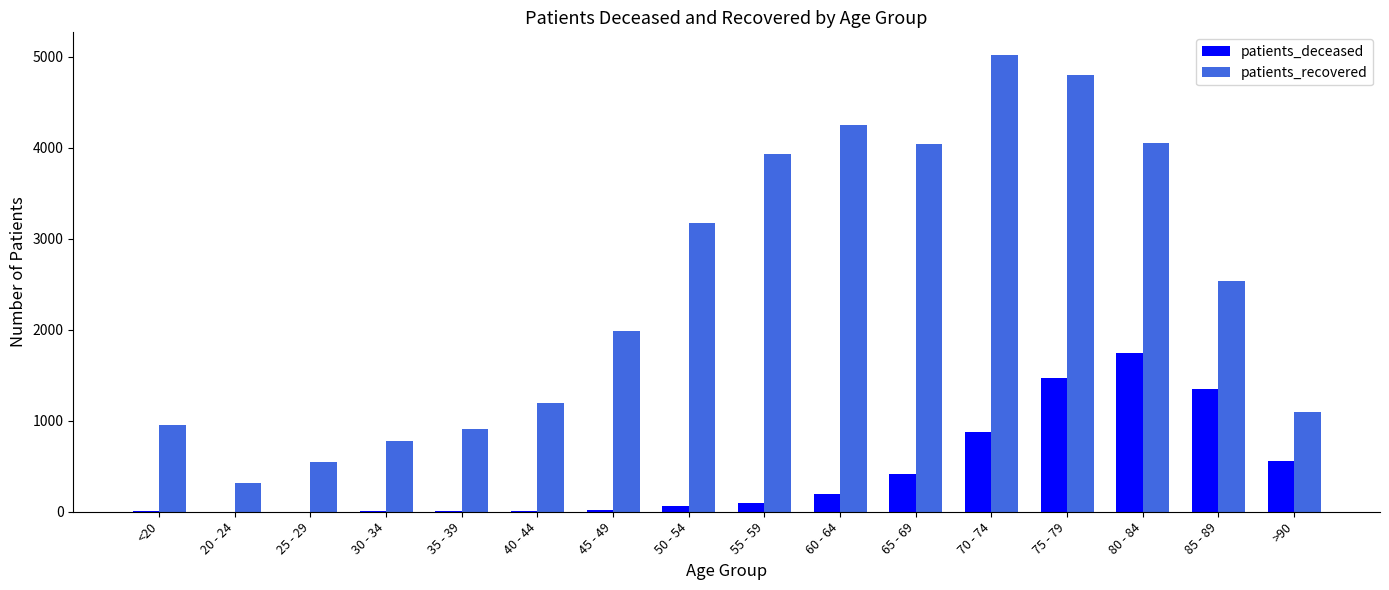

Which label corresponds to the largest value in the chart?

70 - 74